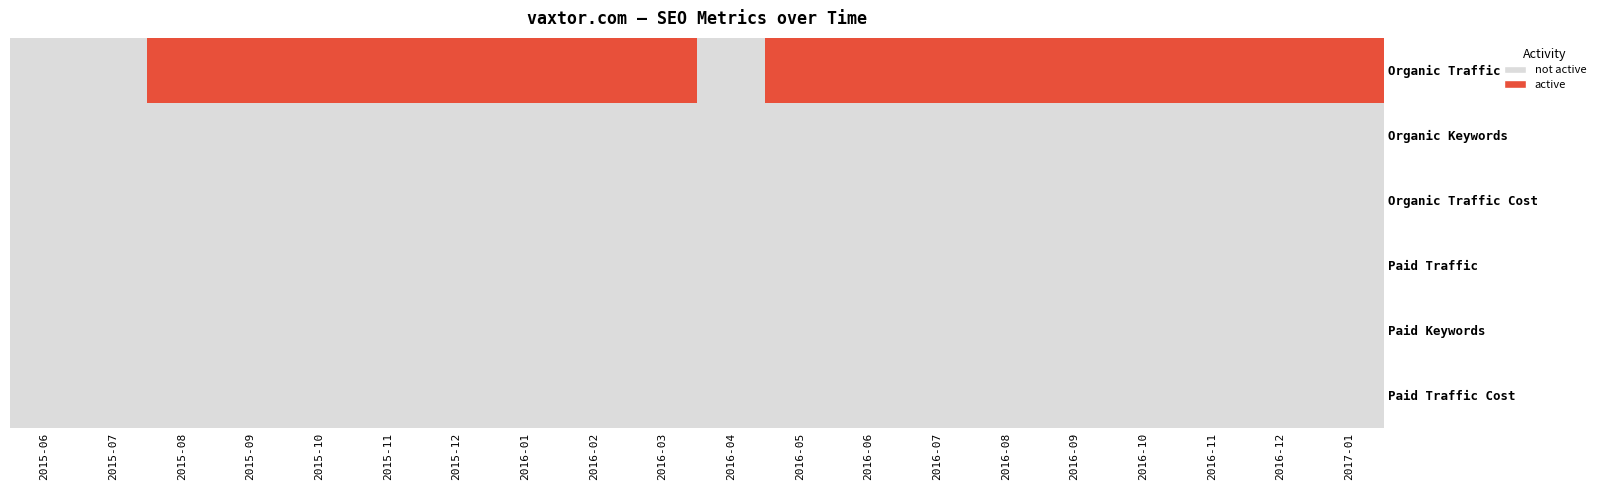

List the series in order of their peak value, lowest first.

Organic Keywords, Organic Traffic Cost, Paid Traffic, Paid Keywords, Paid Traffic Cost, Organic Traffic